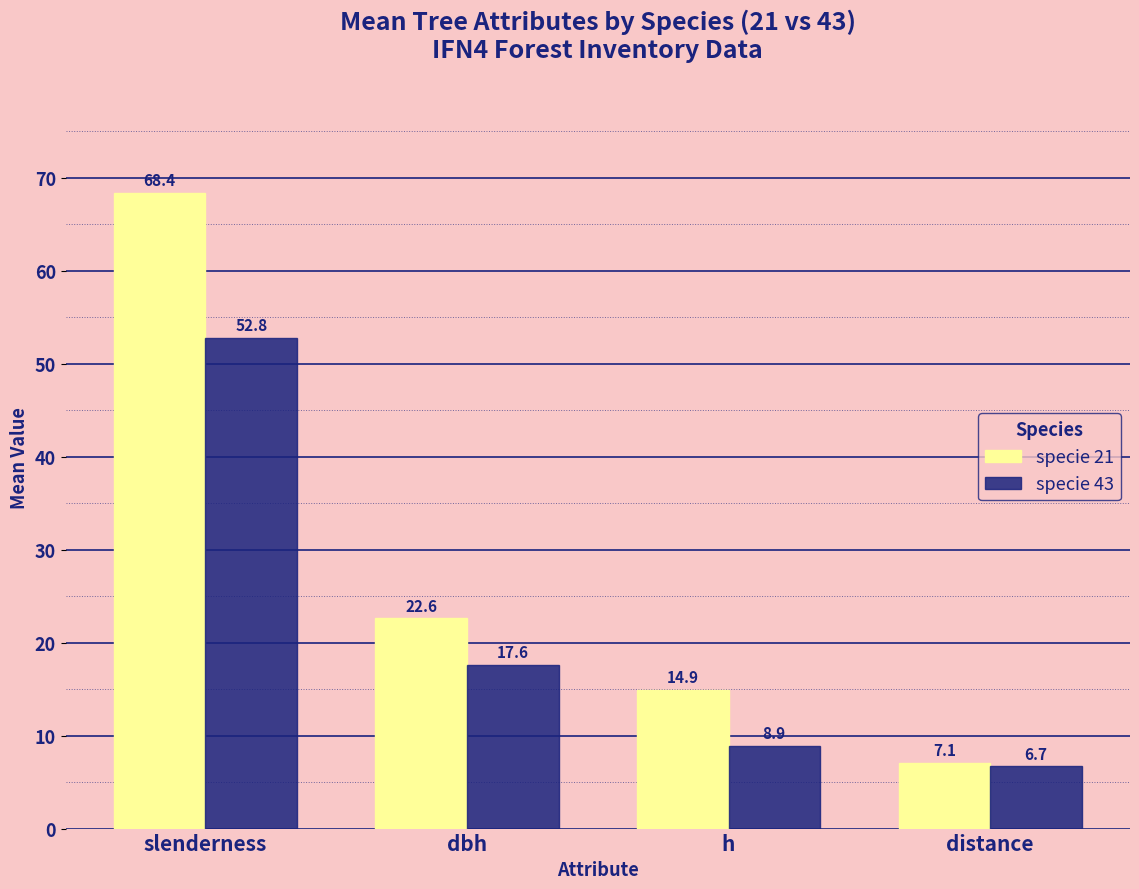

Does the chart contain any negative values?

No